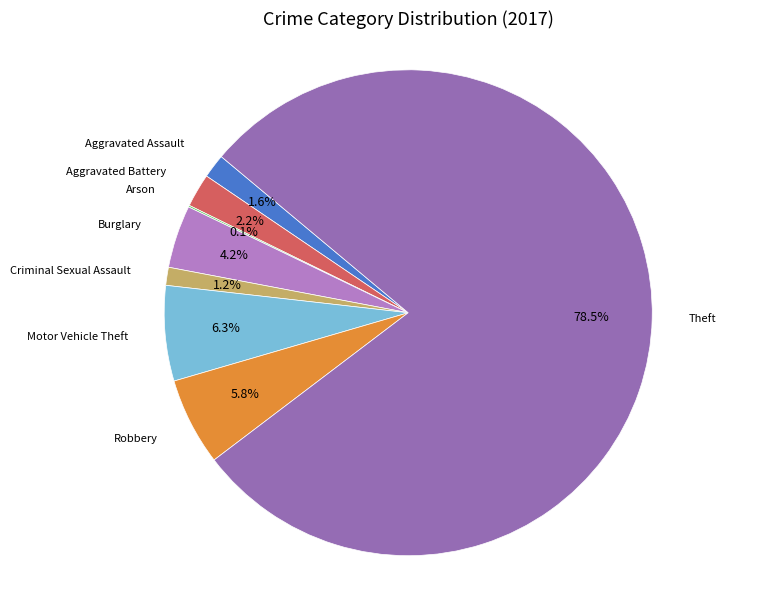

What is the largest slice in the pie chart?

Theft